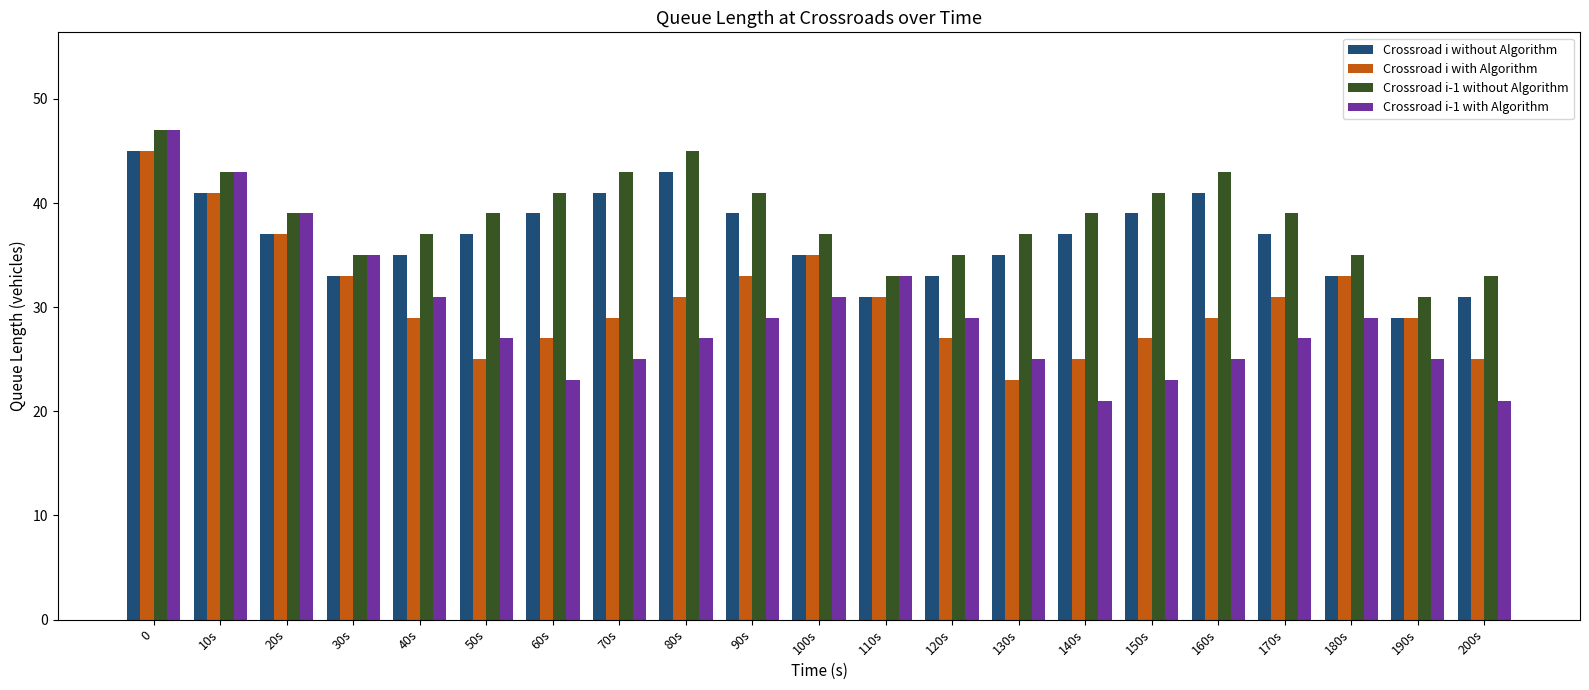

How many distinct data groups are displayed?

4